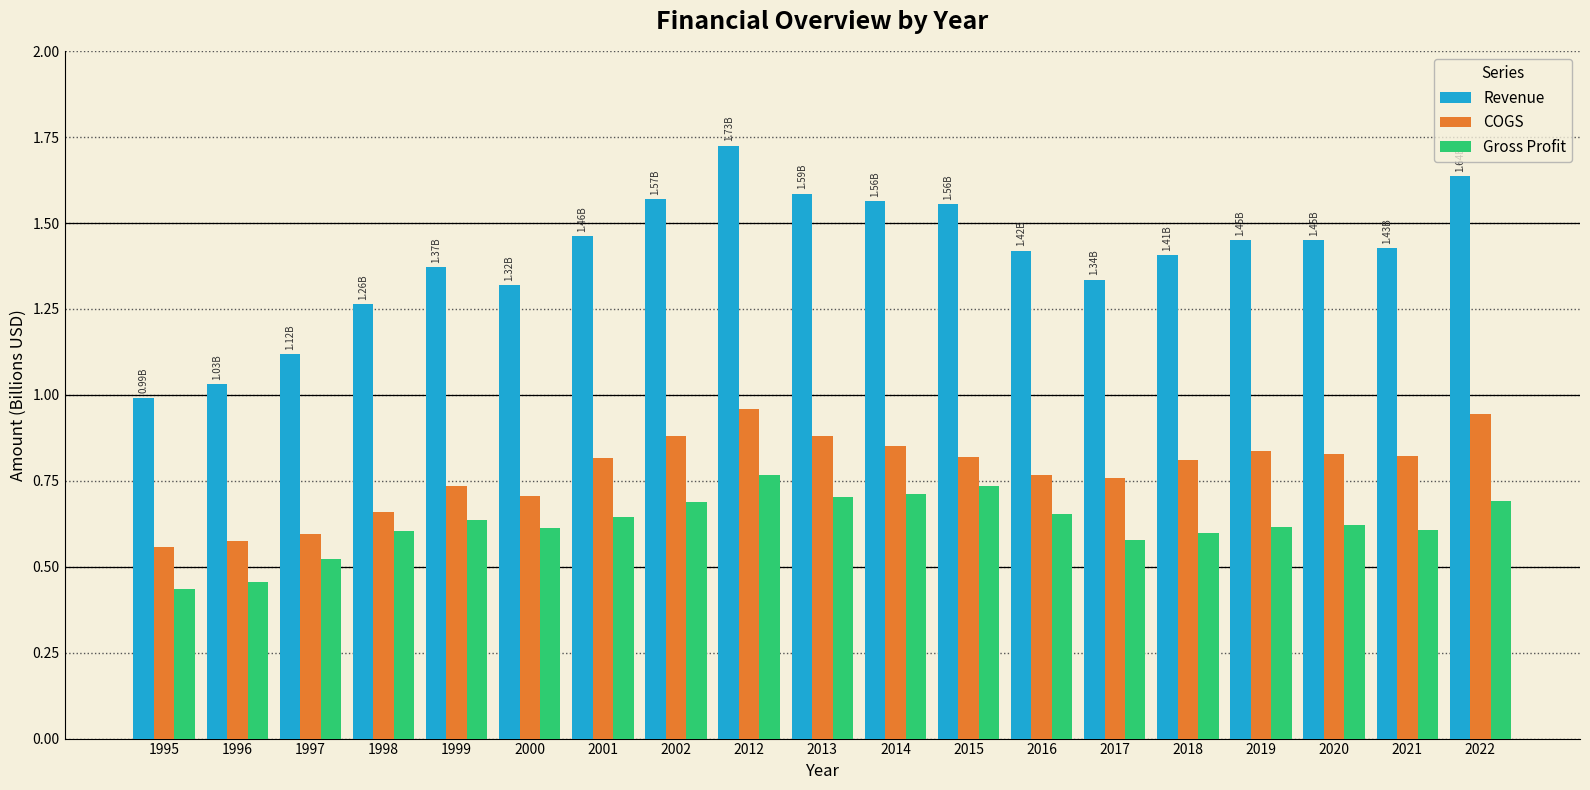

At 2000, list the series in order from largest to smallest.

Revenue, COGS, Gross Profit